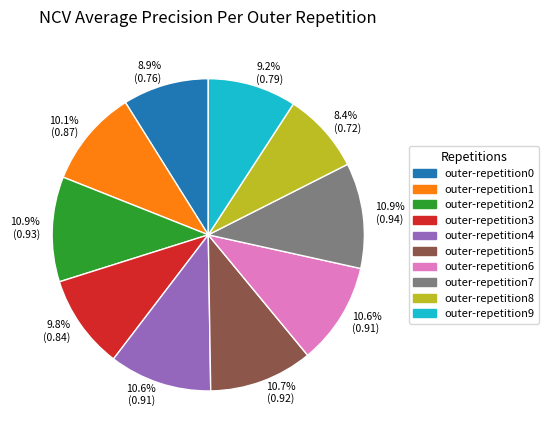

Is there a majority slice in this chart?

No